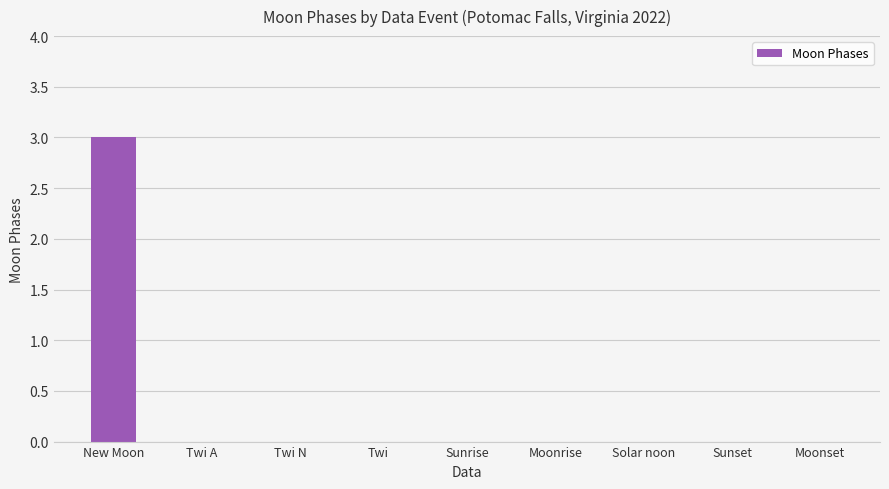

Does the chart contain stacked bars?

No